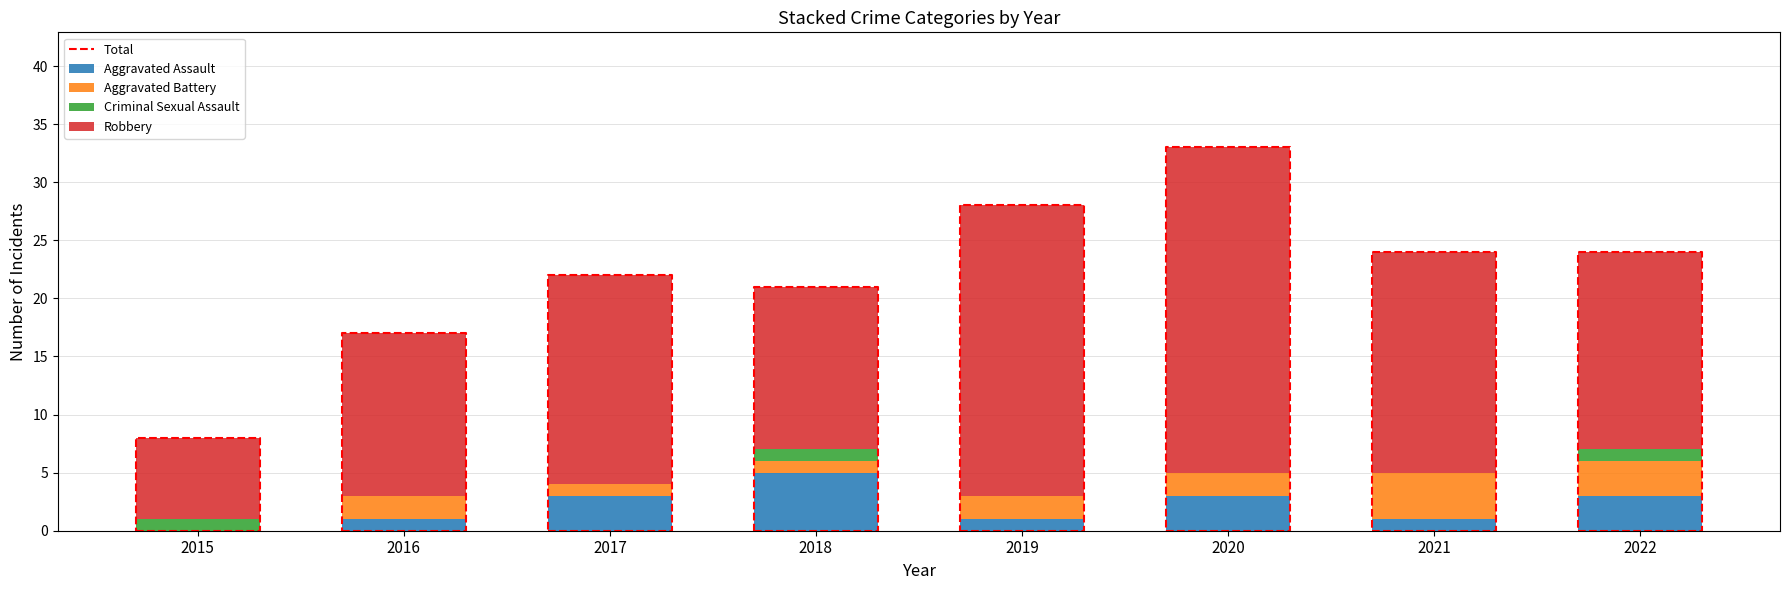

What is the difference between the Aggravated Battery values at 2020 and 2017?

1